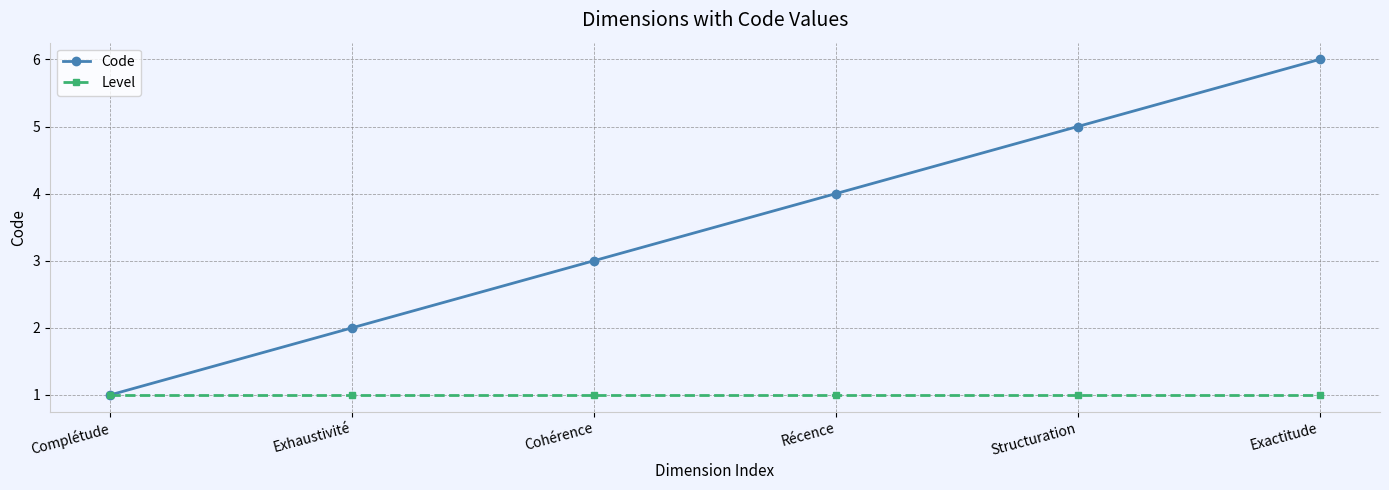

What is the lowest value of the Level series?

1